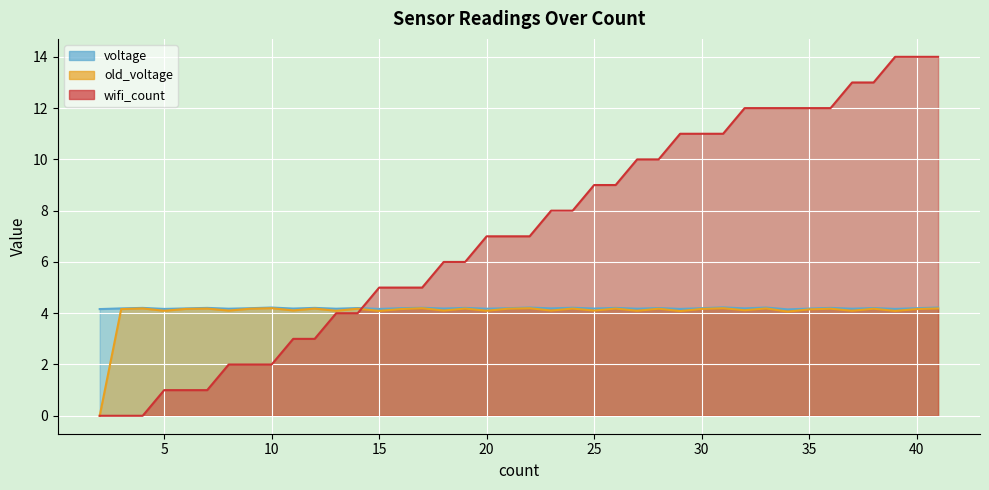

True or false: wifi_count has more than 0 points higher than both neighbors.

False